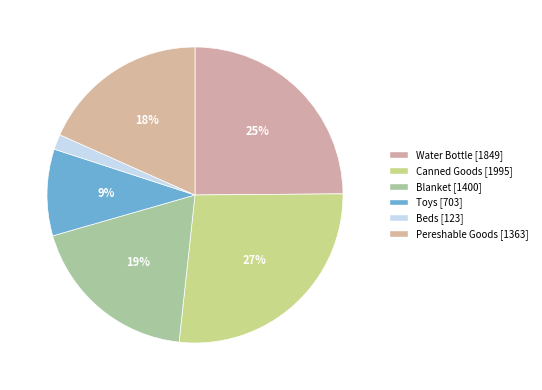

Approximately how many times larger is the value at Canned Goods compared to Pereshable Goods?

1.5